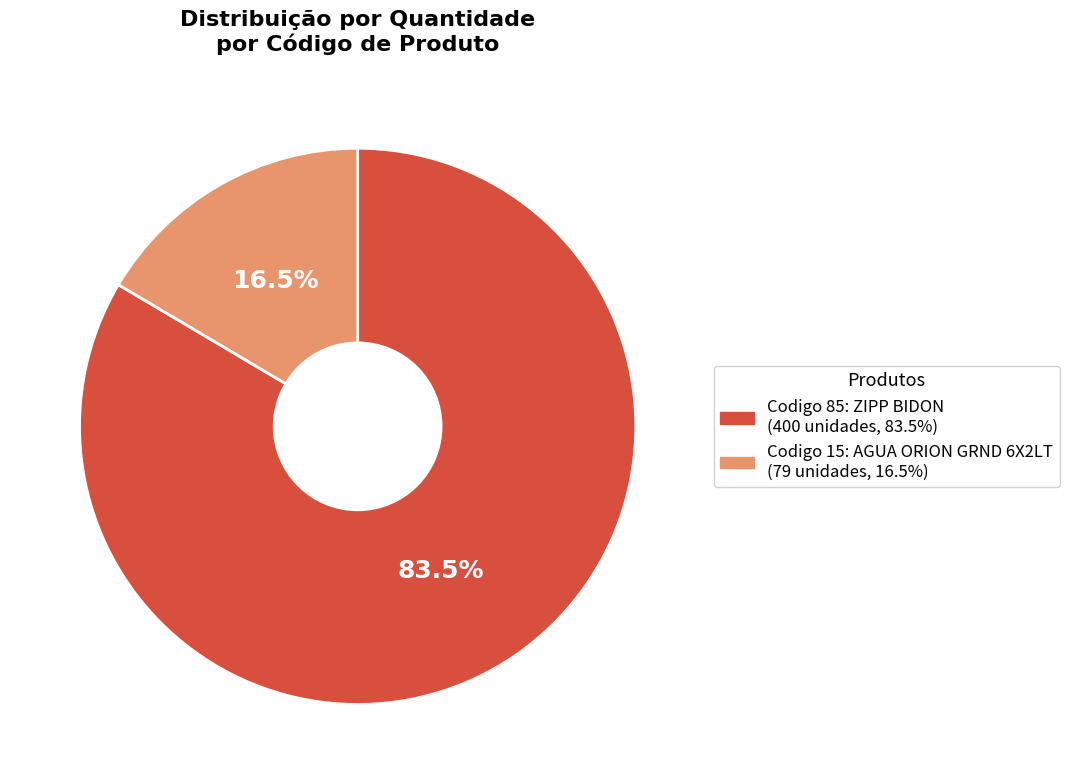

How many slices are in this pie chart?

2